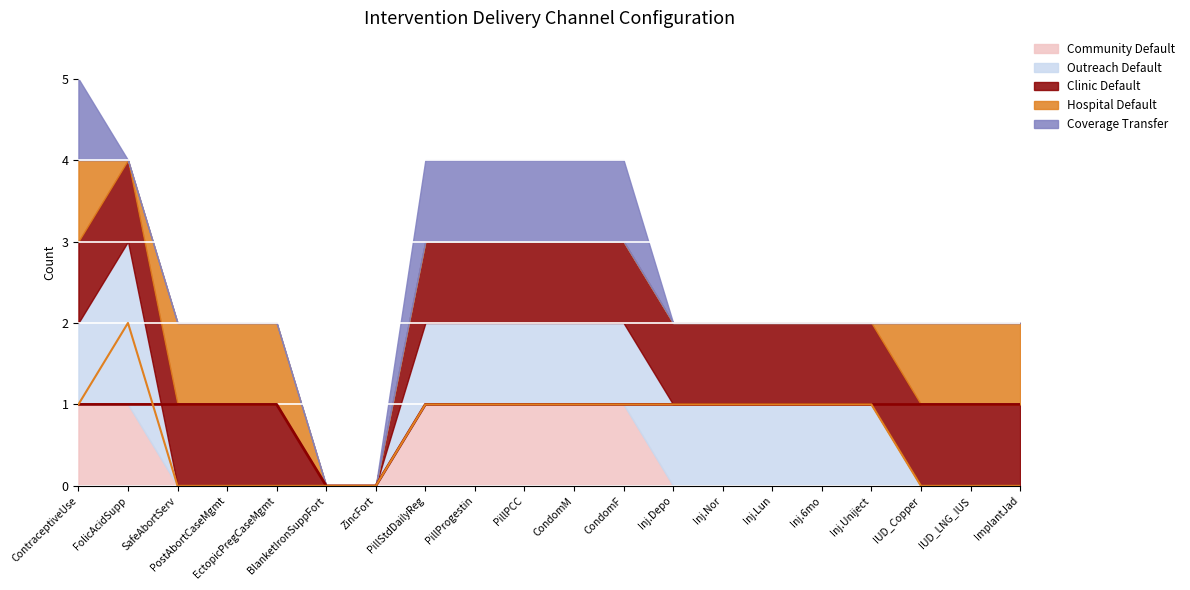

List the labels in order of Outreach Default (line) value, largest first.

FolicAcidSupp, ContraceptiveUse, PillStdDailyReg, PillProgestin, PillPCC, CondomM, CondomF, Inj.Depo, Inj.Nor, Inj.Lun, Inj.6mo, Inj.Uniject, SafeAbortServ, PostAbortCaseMgmt, EctopicPregCaseMgmt, BlanketIronSuppFort, ZincFort, IUD_Copper, IUD_LNG_IUS, ImplantJad